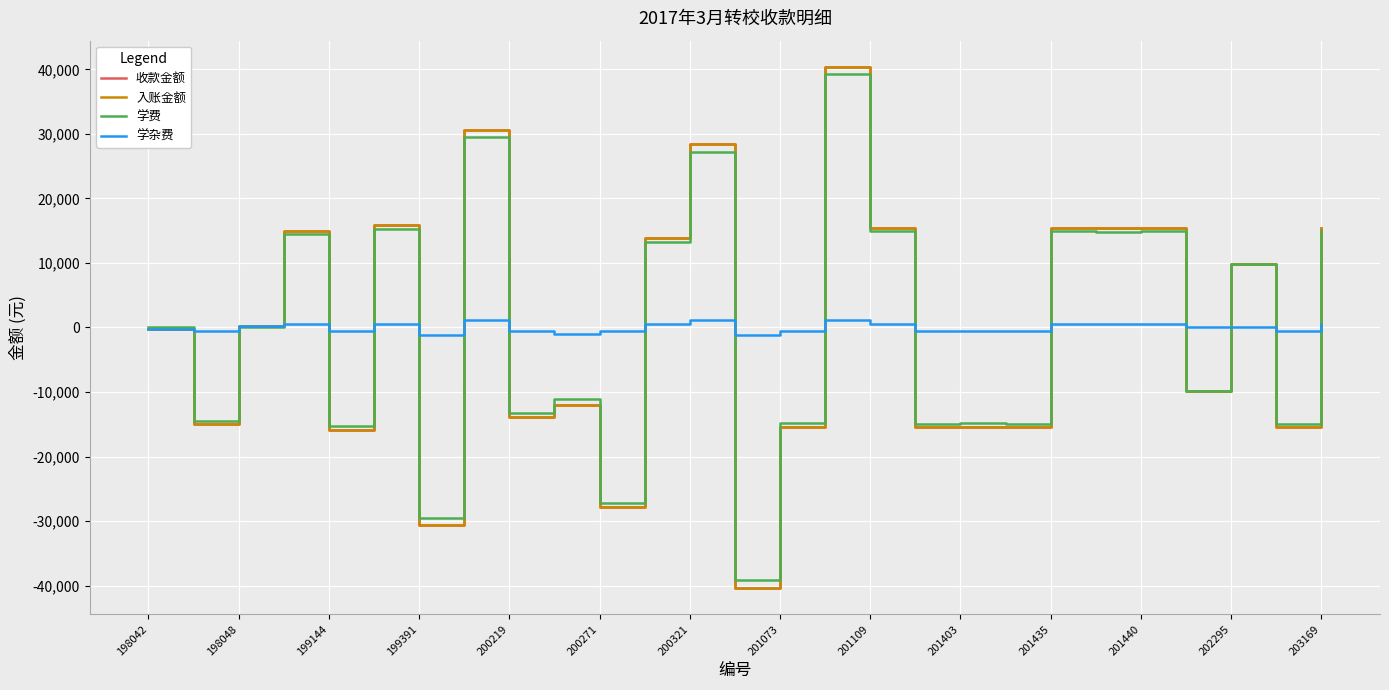

At which category is the sum across all series the highest?

15